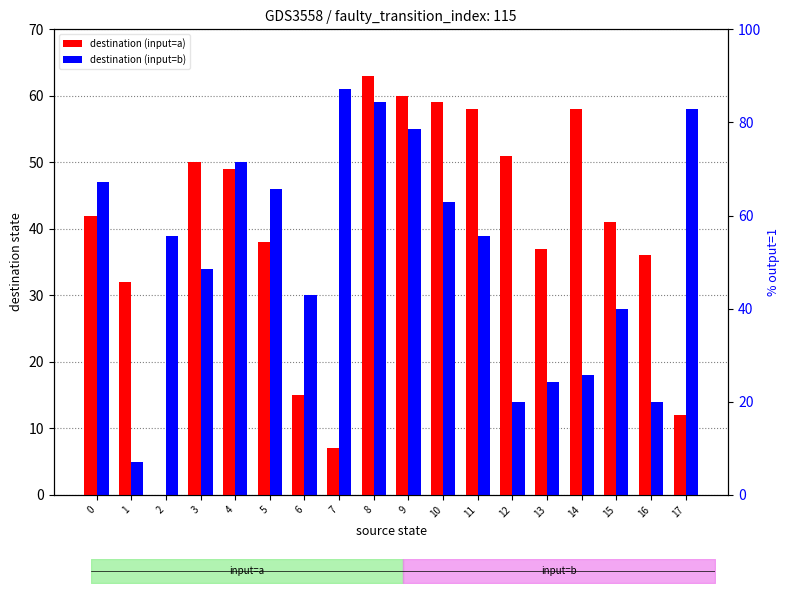

What is the sum of the destination (input=a) values at 10 and 6?

74